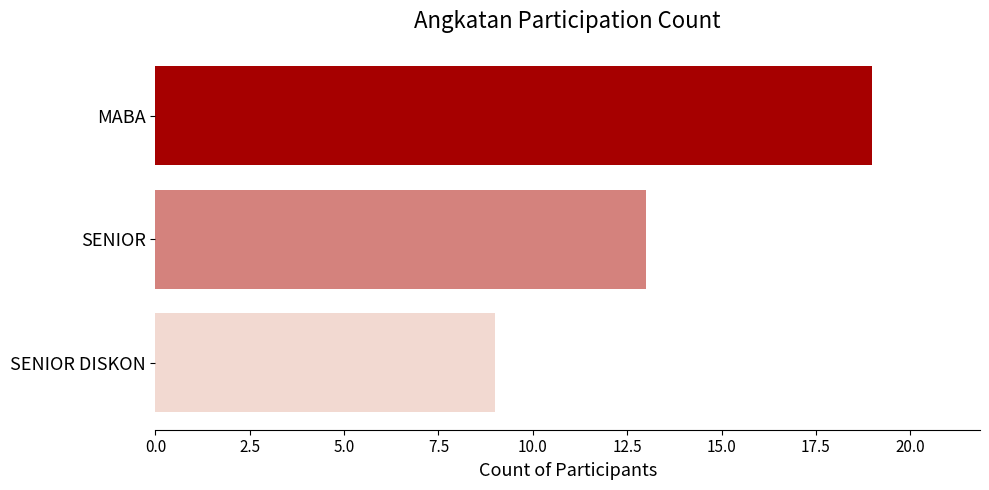

Reading top to bottom, what are all the values shown in this chart?

19	13	9